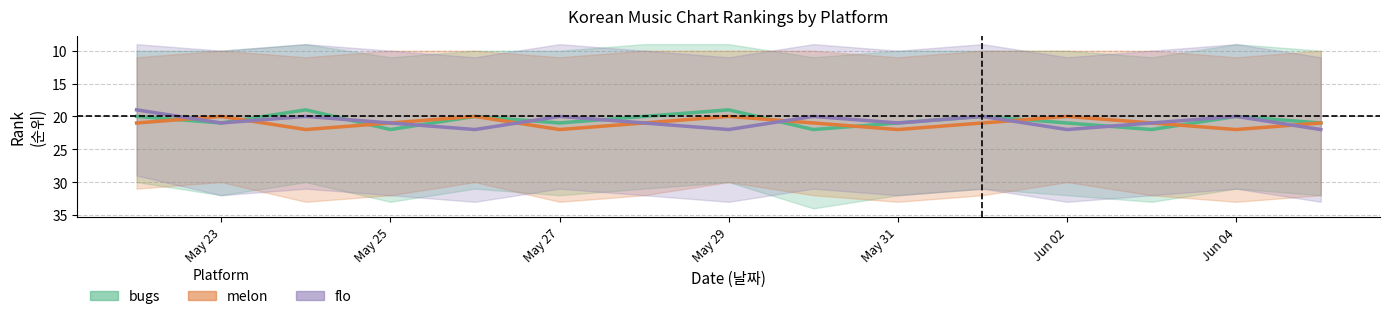

True or false: flo has a value of 20 at May 27.

True